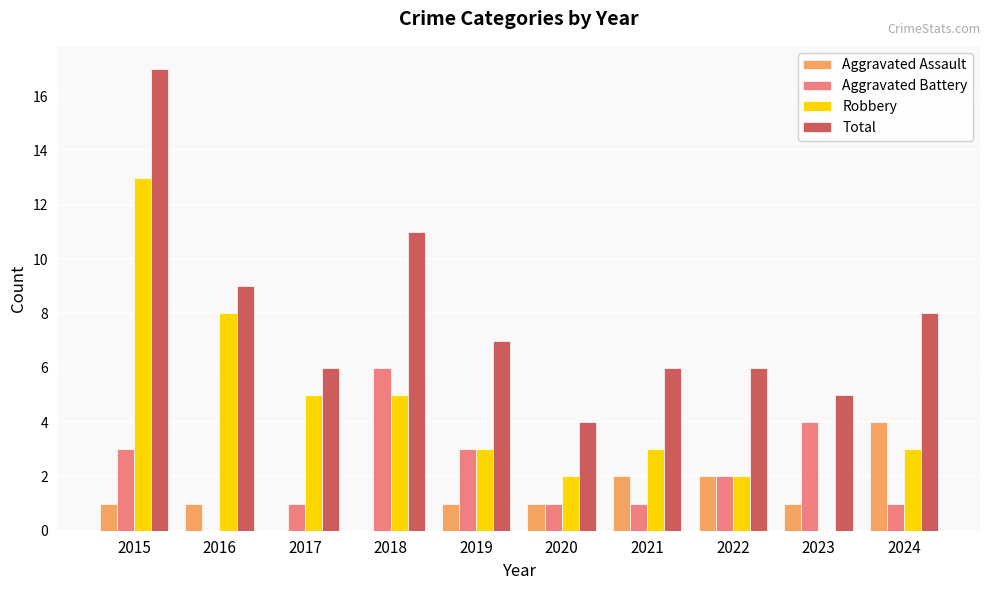

Are the bars grouped side by side (vs. stacked)?

Yes